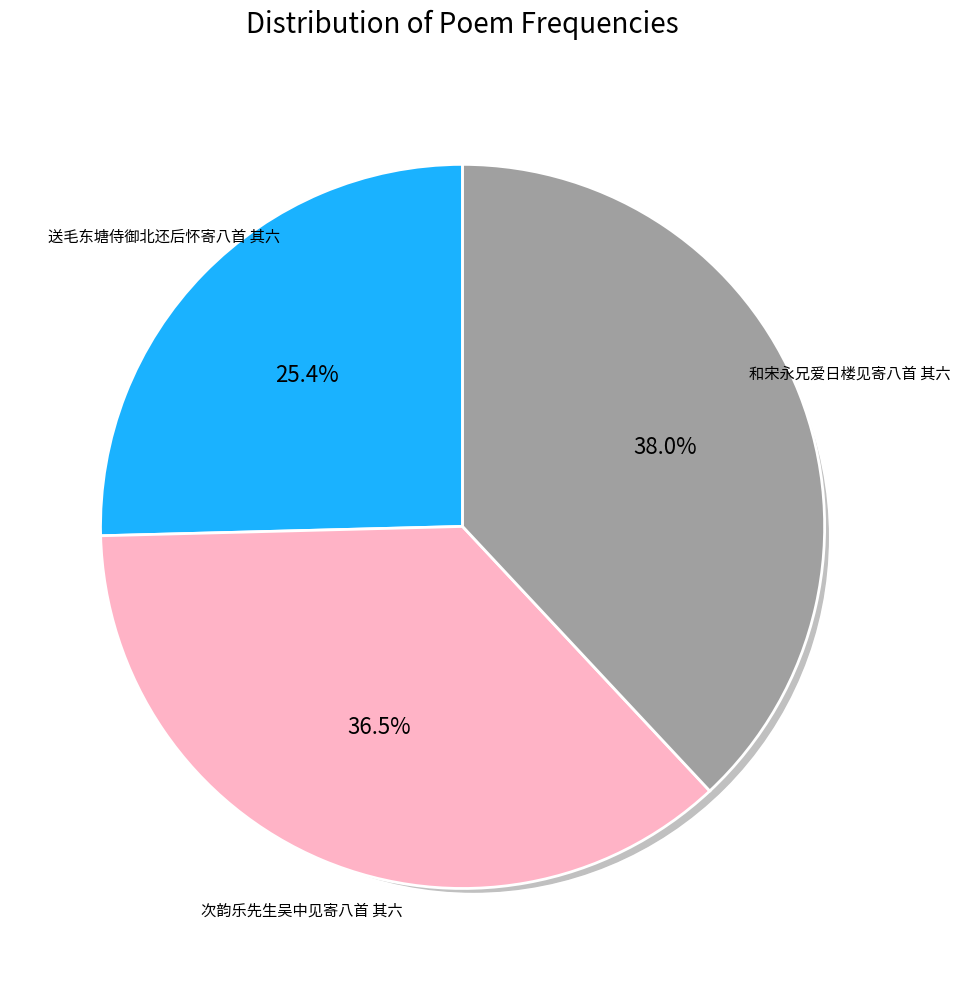

To the nearest percent, what portion does 送毛东塘侍御北还后怀寄八首 其六 represent?

25%